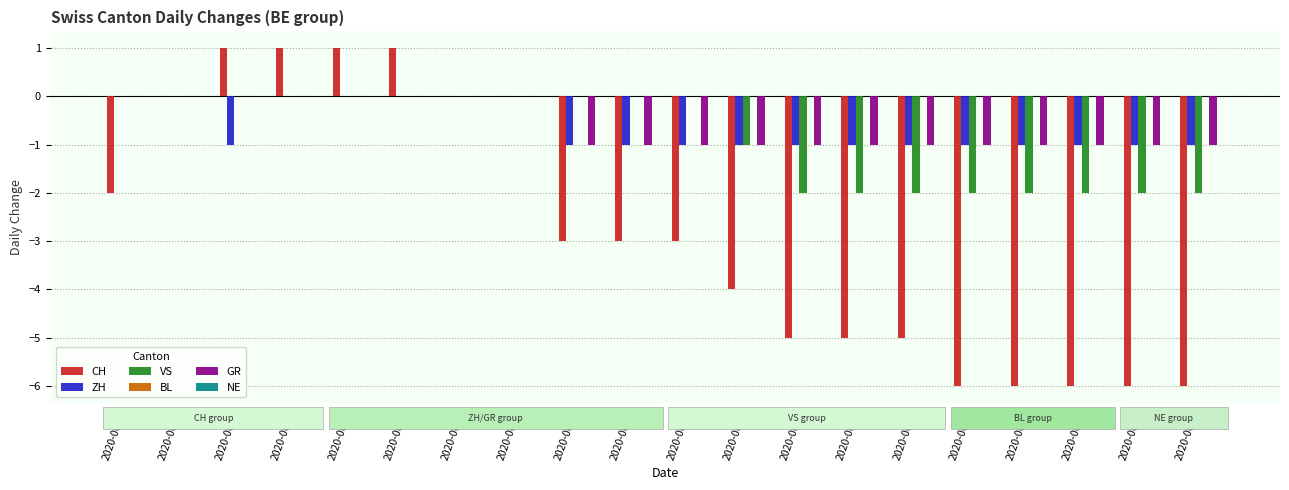

What is the total value across all series at 2020-06-10?

-5